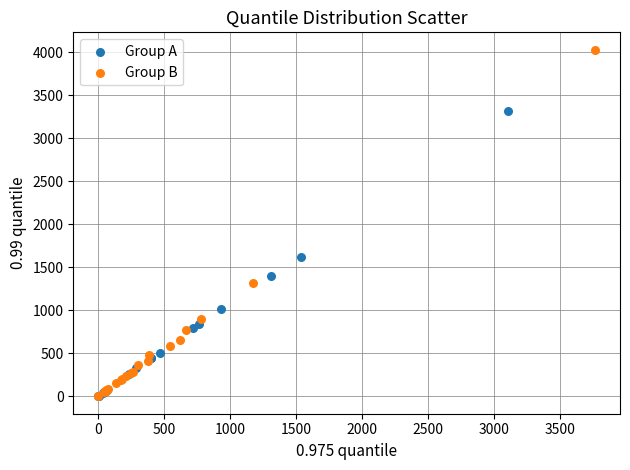

Which series has the widest spread of Y values?

Group B